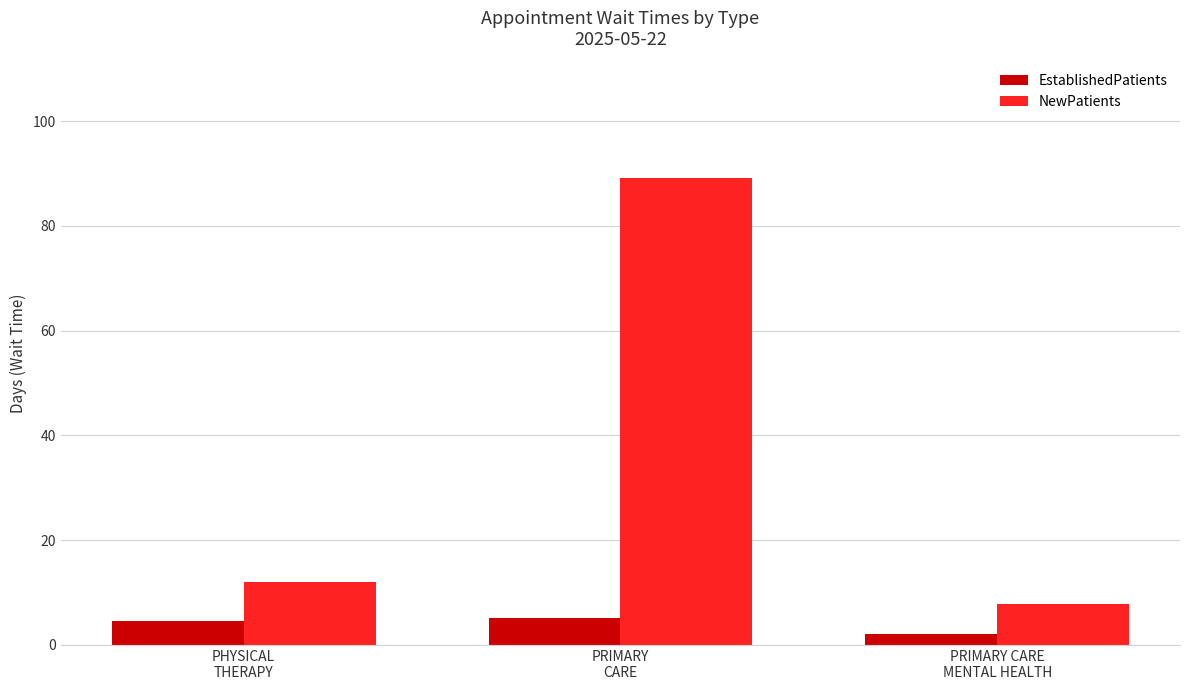

How many values in the NewPatients series are below 12?

1